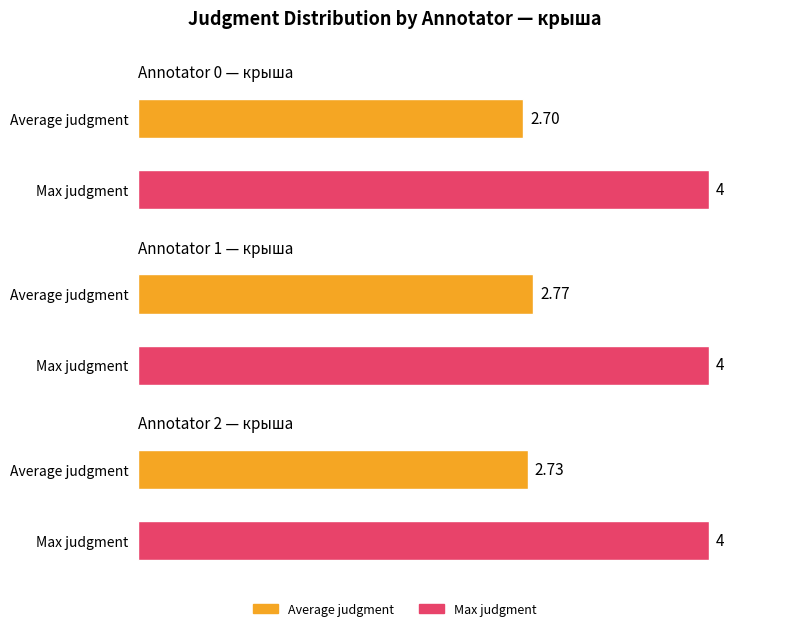

What are all the series names shown in the legend?

Average judgment, Max judgment